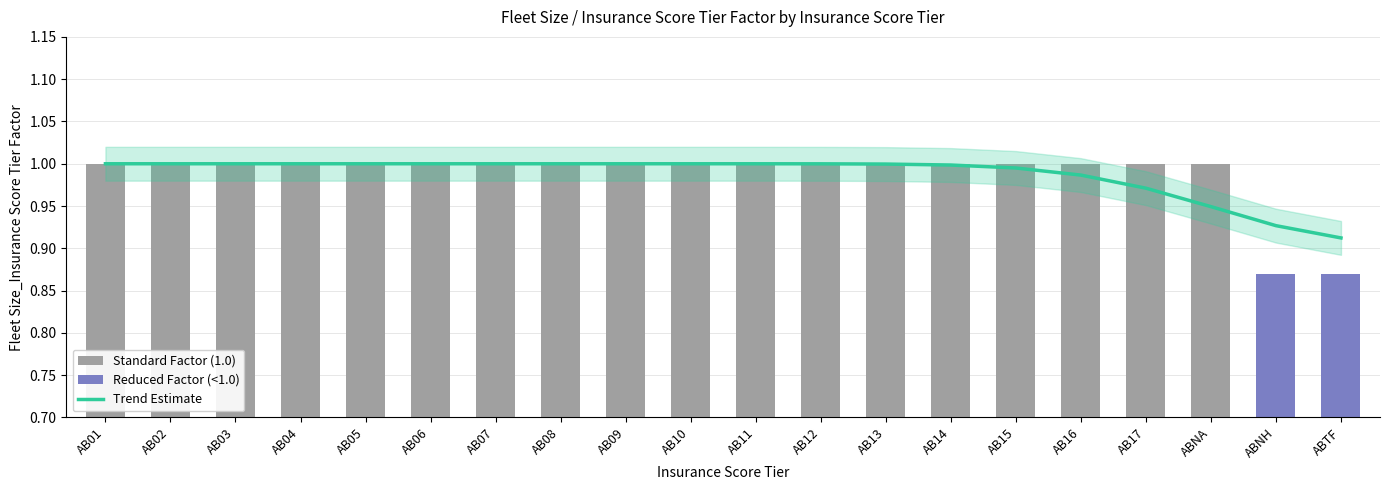

Are the bars horizontal?

No